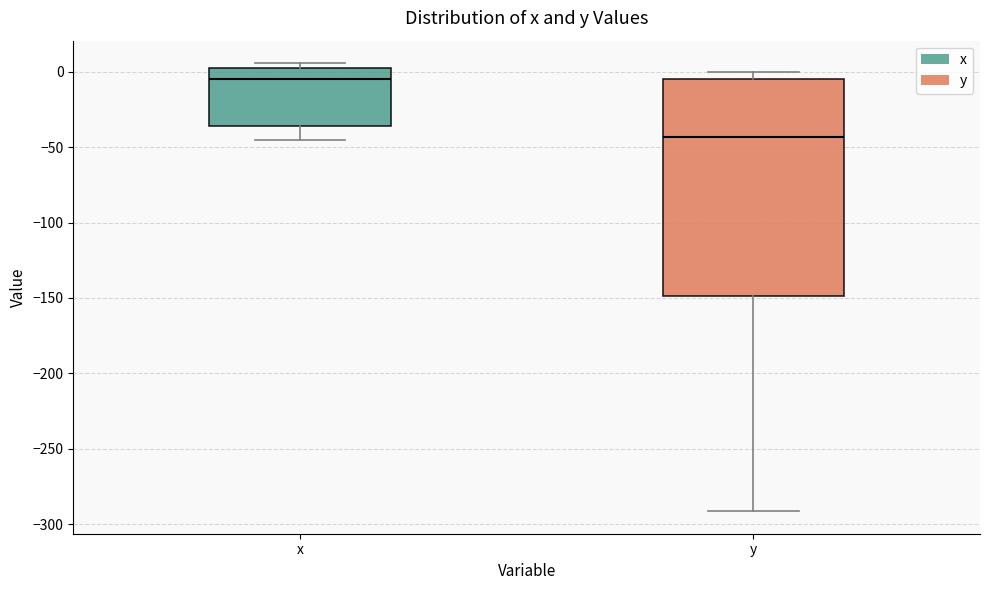

Reading left to right, read every box against the y-axis: the position of its median line, the range the box covers, and the ends of its whiskers. The values are not printed on the chart, so give them approximately, as read against the axis.

x: median -5, box -35 to 5, whiskers -45 to 5 (just above the box's upper edge)
y: median -45, box -150 to -5, whiskers -290 to 0